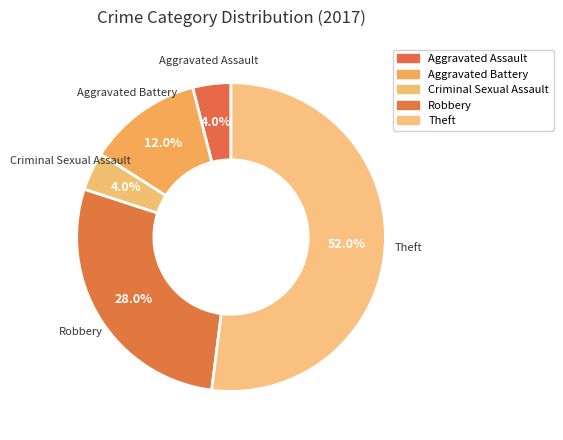

The Robbery slice represents 28% of the pie. True or false?

True